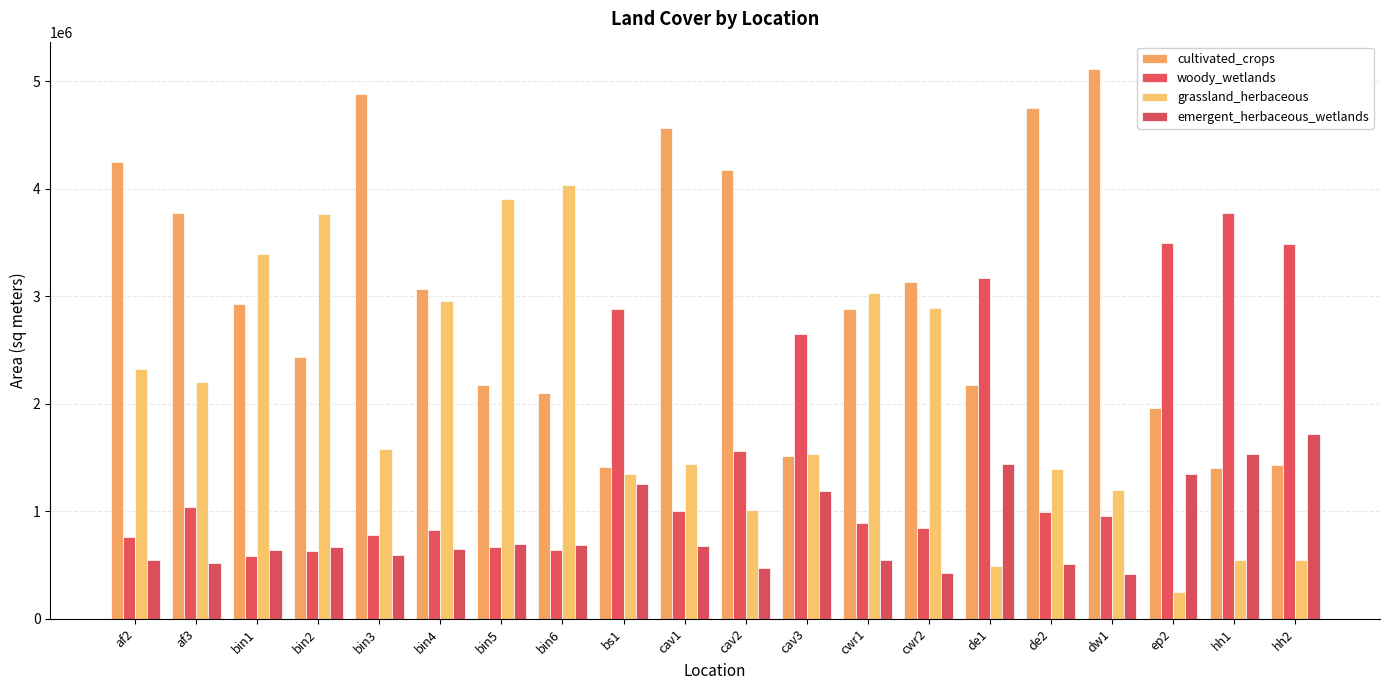

What position from the left is cwr1?

13